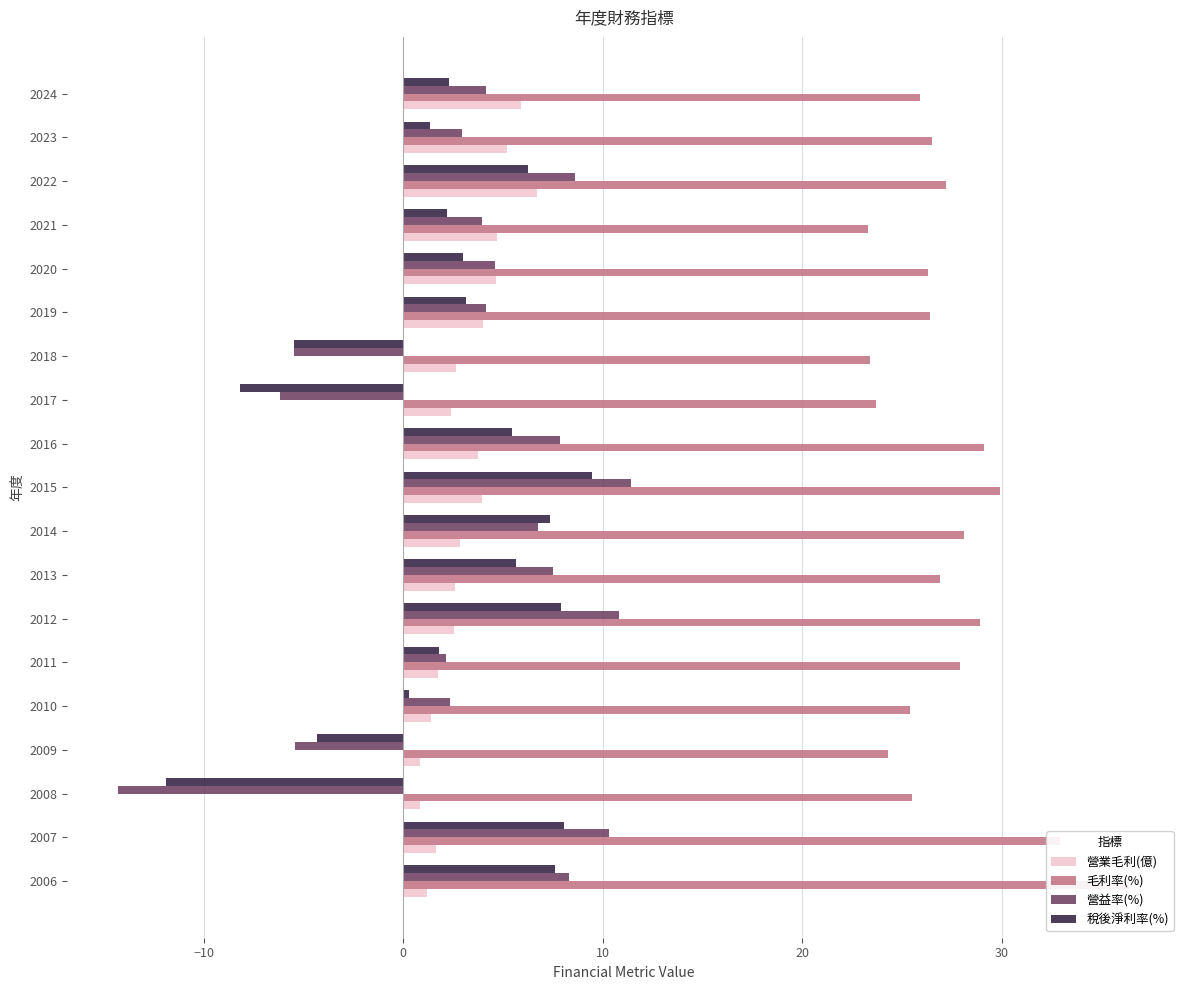

What is the sum of all 營業毛利(億) values?

59.6